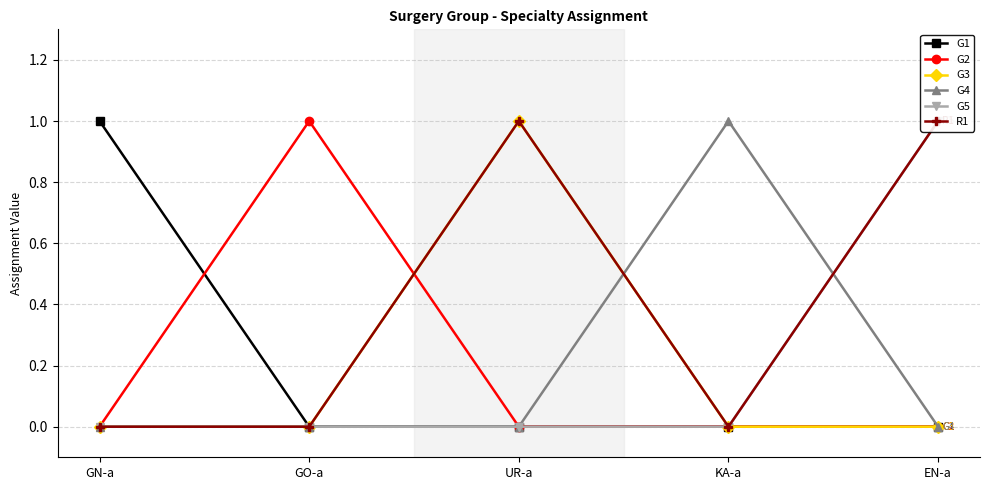

Which series ends up on top after the final intersection of G4 and R1?

R1